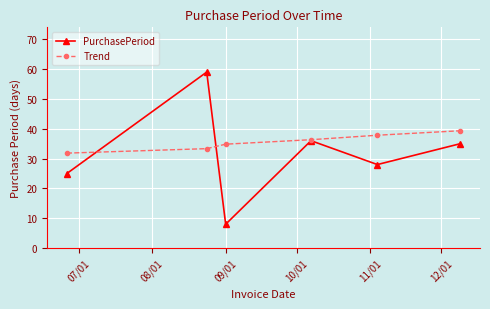

Reading left to right, list all the values displayed in this chart.

PurchasePeriod: 25.0	59.0	8.0	36.0	28.0	35.0
Trend: 31.8	33.3	34.8	36.3	37.8	39.3